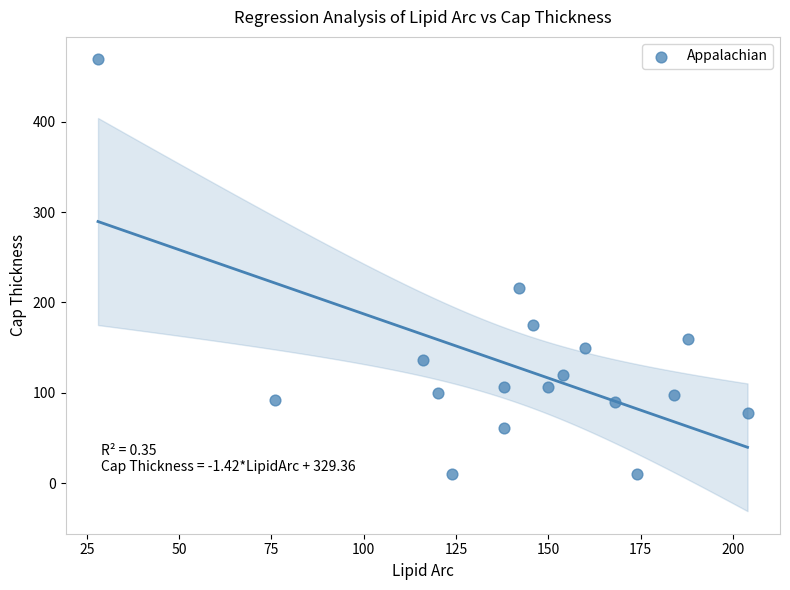

What Y value in the scatter plot is closest to 239?

216